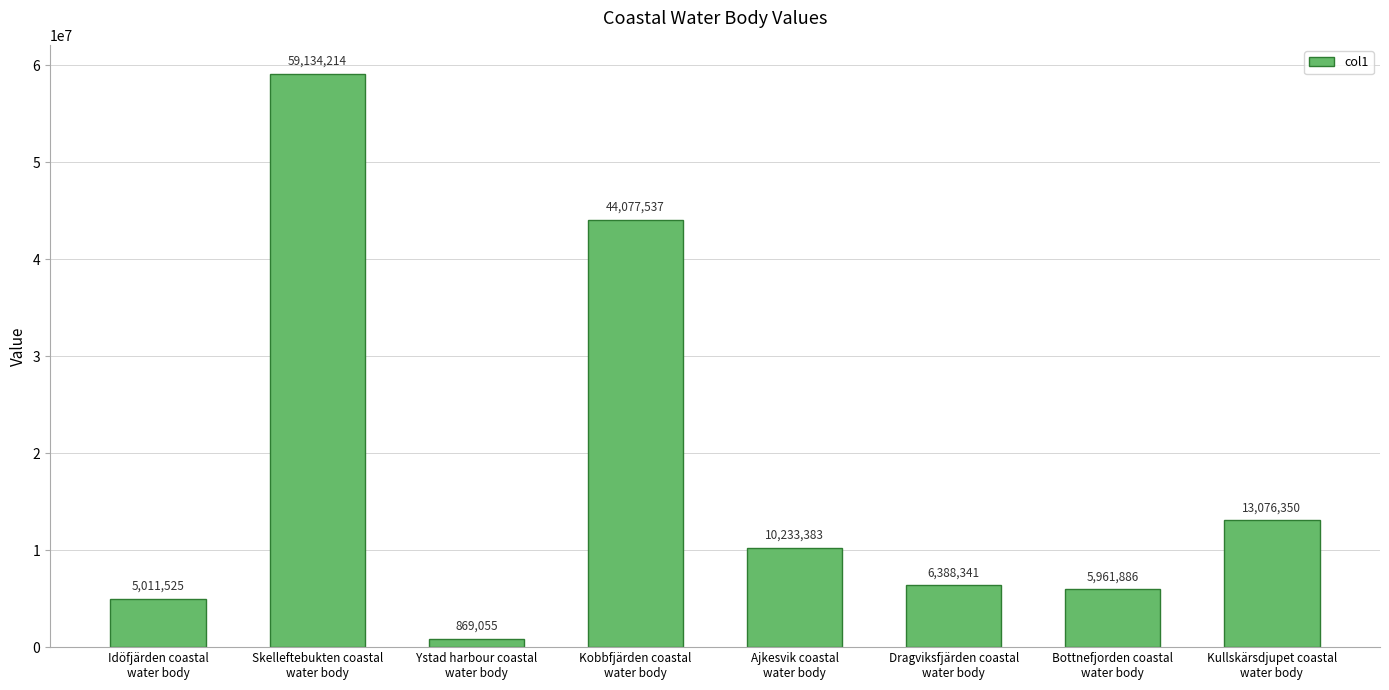

What is the value of the 5th bar from the left?

10233383